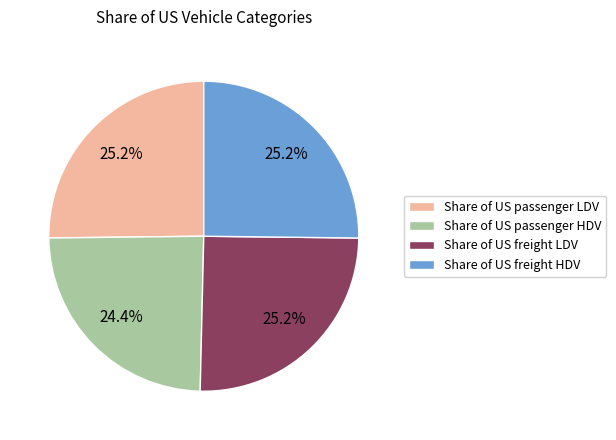

Which slice is the smallest?

Share of US passenger HDV